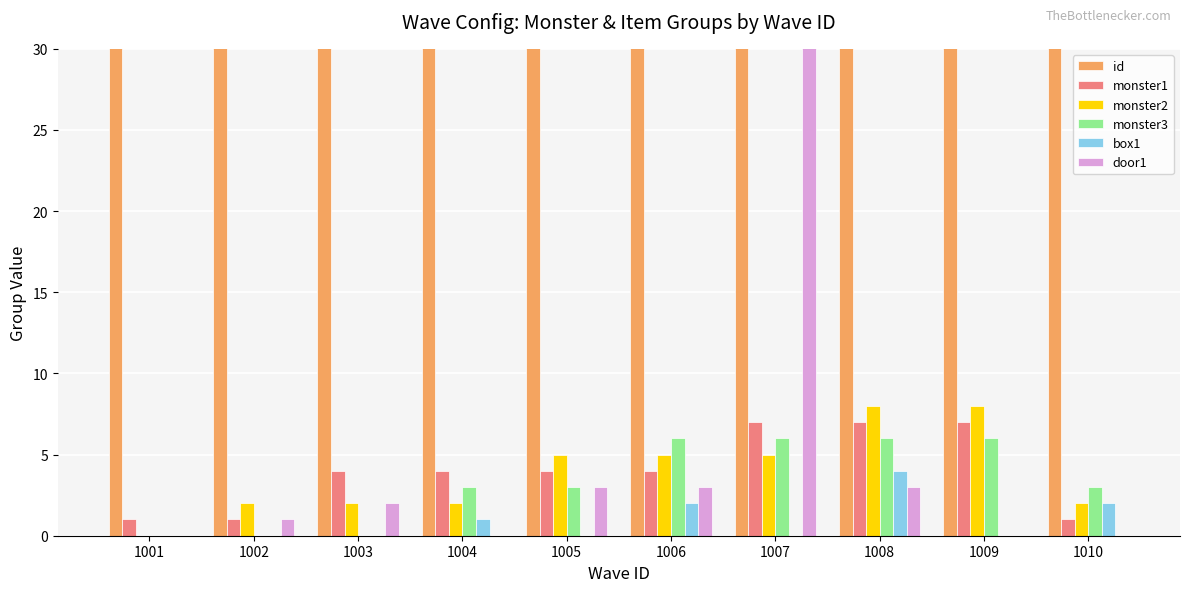

How many bars are there in total?

60